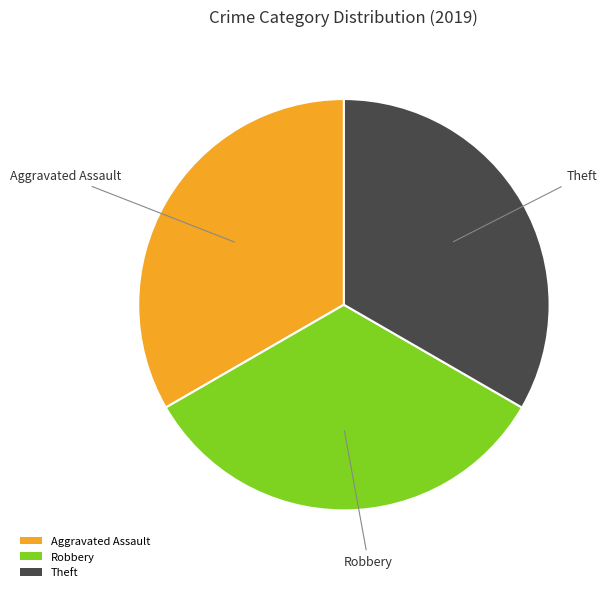

What is the ratio of the value at Robbery to the value at Aggravated Assault?

1.0